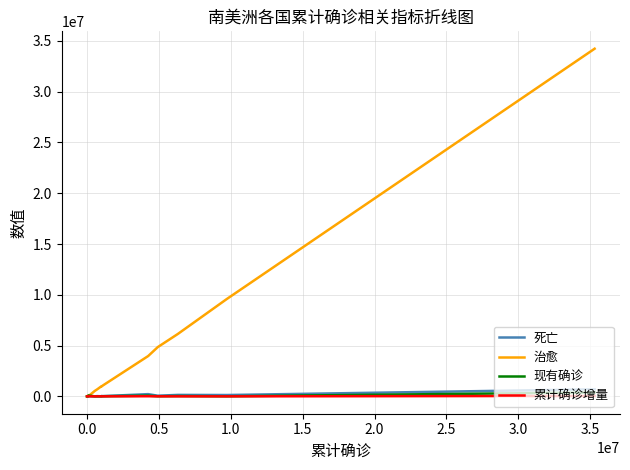

Which series has the largest total across all categories?

治愈